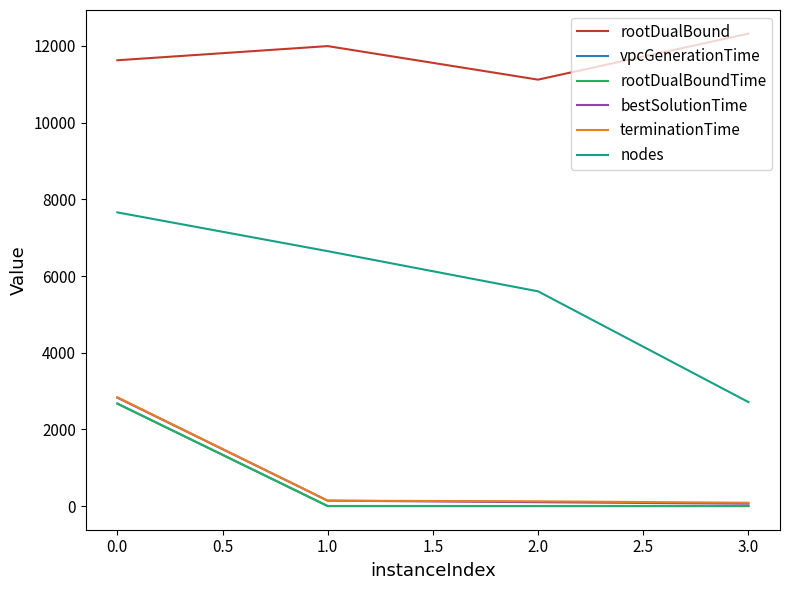

Which series changed the most between 0.0 and 3.0?

nodes